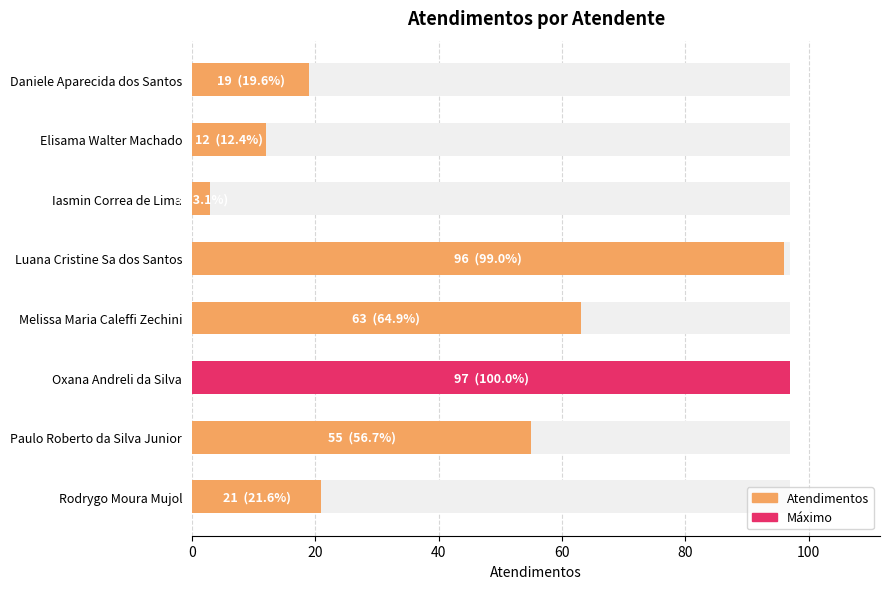

Which has a higher value, Iasmin Correa de Lima or Melissa Maria Caleffi Zechini?

Melissa Maria Caleffi Zechini